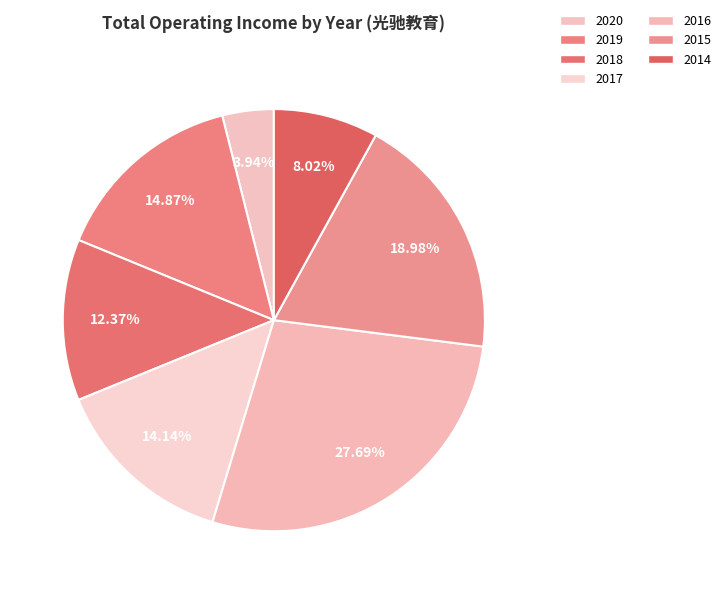

Which category has the smallest portion of the pie?

2020